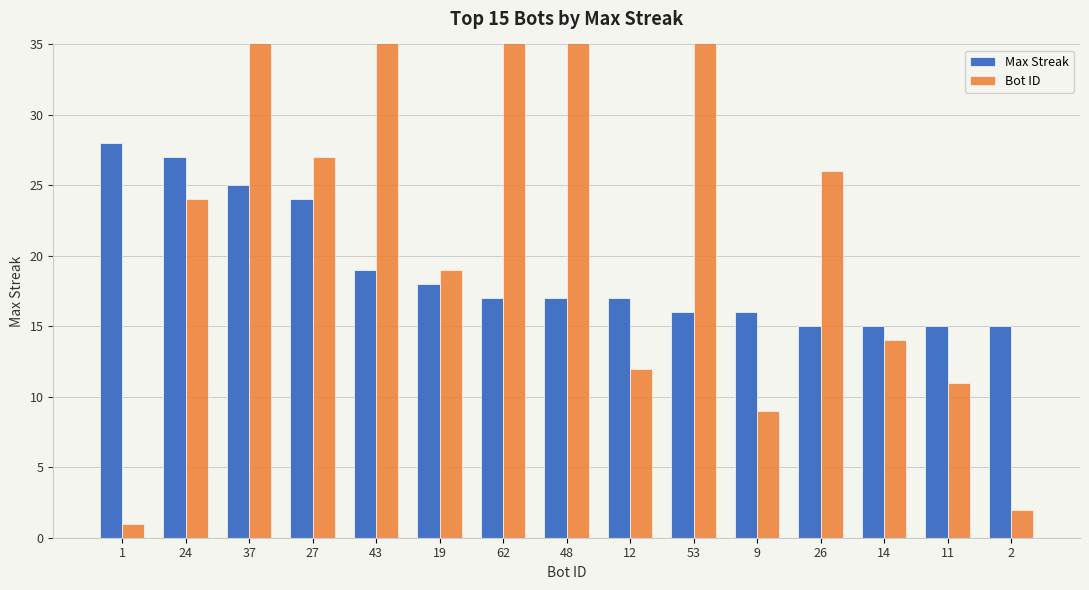

What is the label of the 6th bar from the right?

53